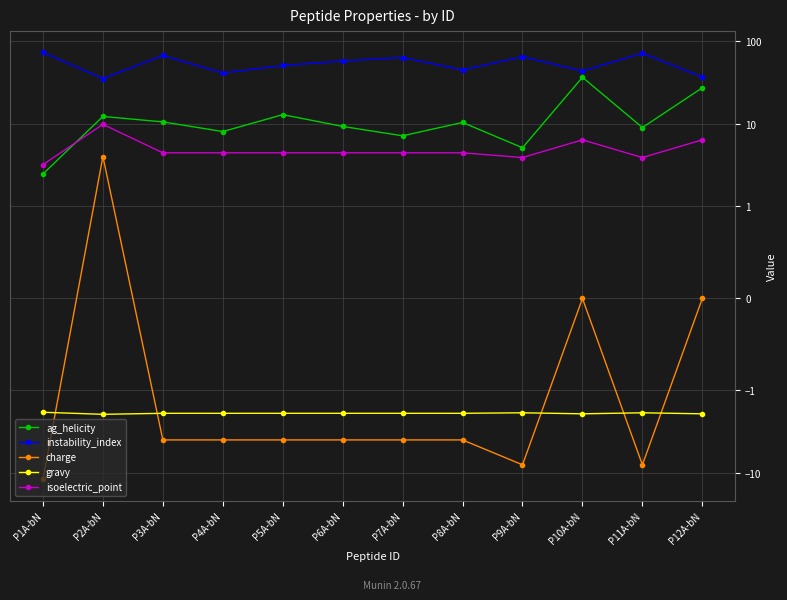

The value of gravy at P11A-bN is -3.2. True or false?

False